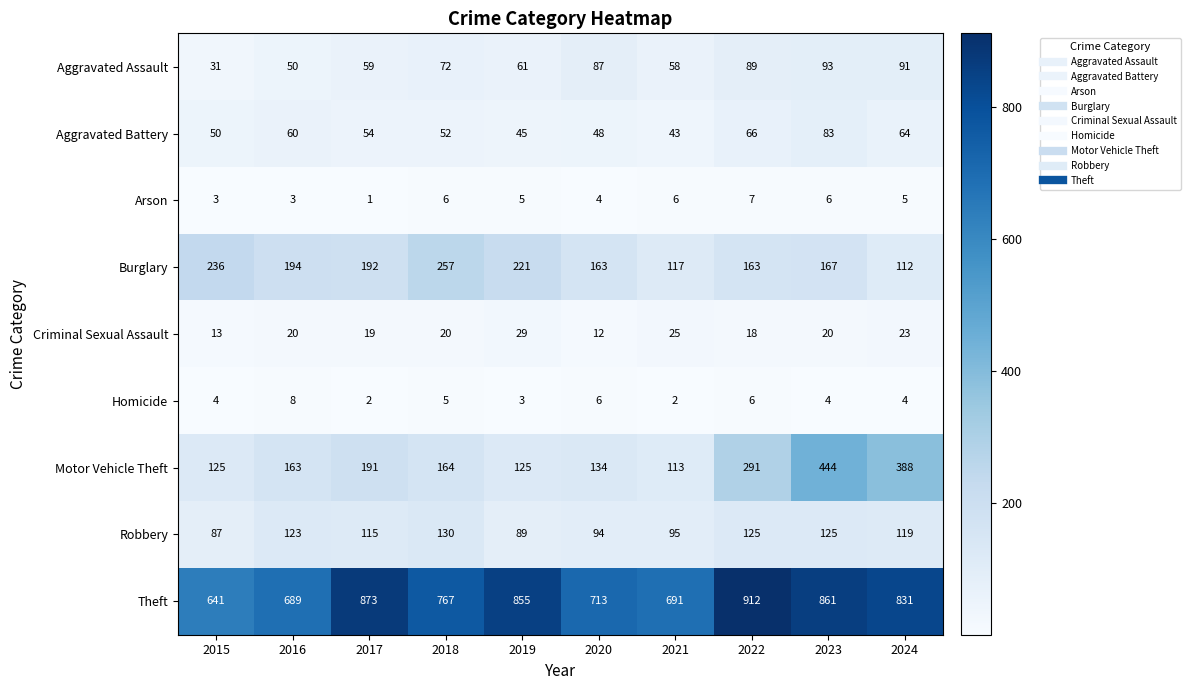

What is the difference between the Motor Vehicle Theft values at 2024 and 2022?

97